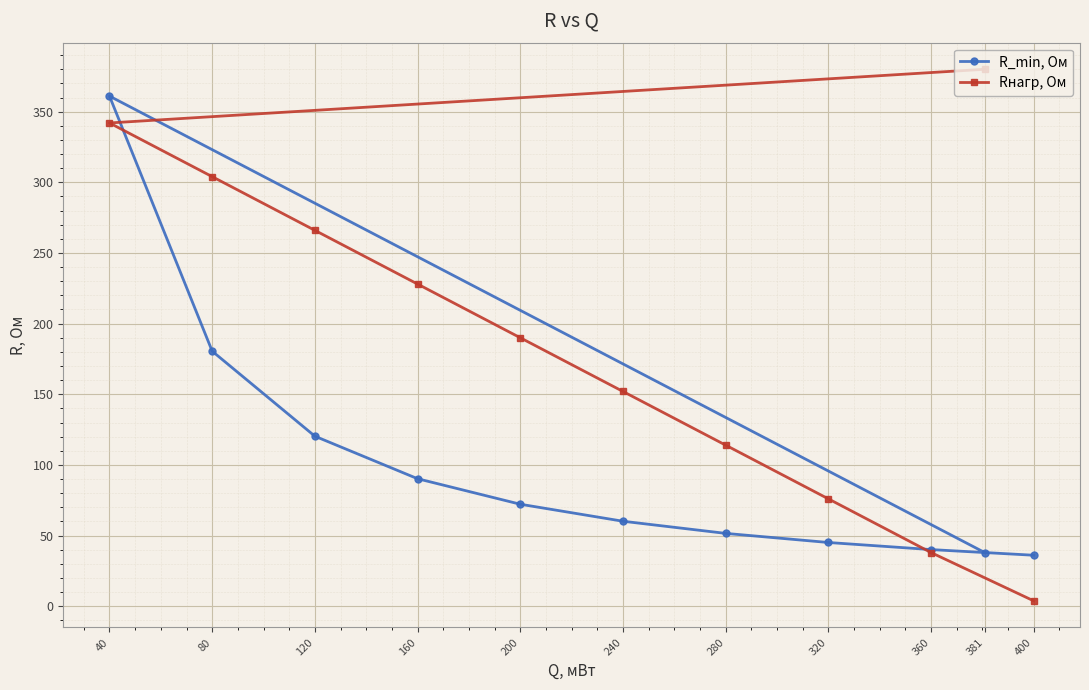

Which has a higher value, 40 or 240?

40